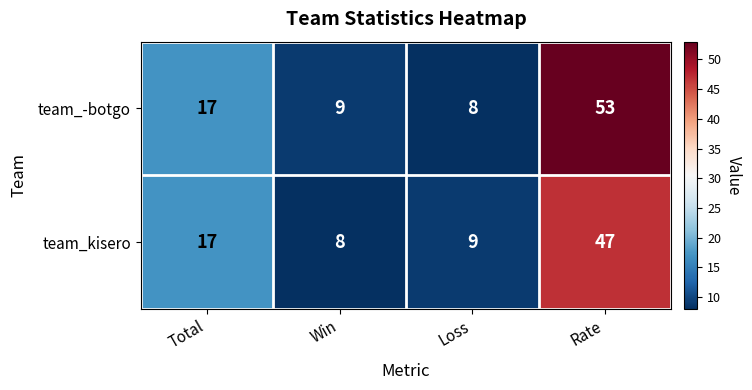

Rank the series by their maximum value, from highest to lowest.

team_-botgo, team_kisero